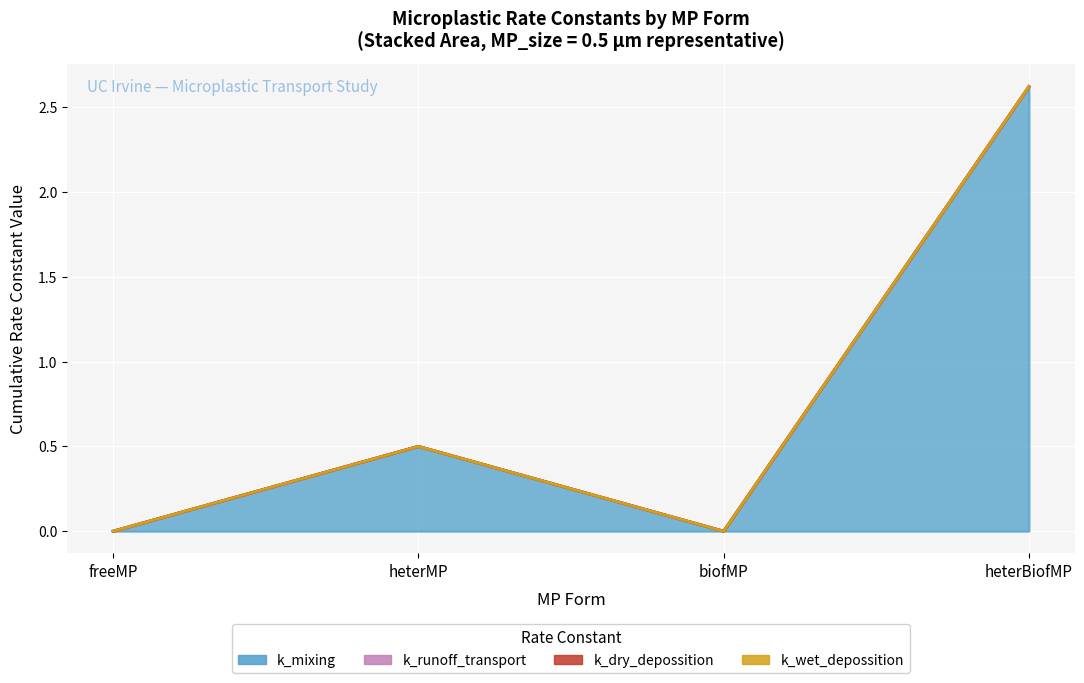

What is the greatest value displayed?

2.6